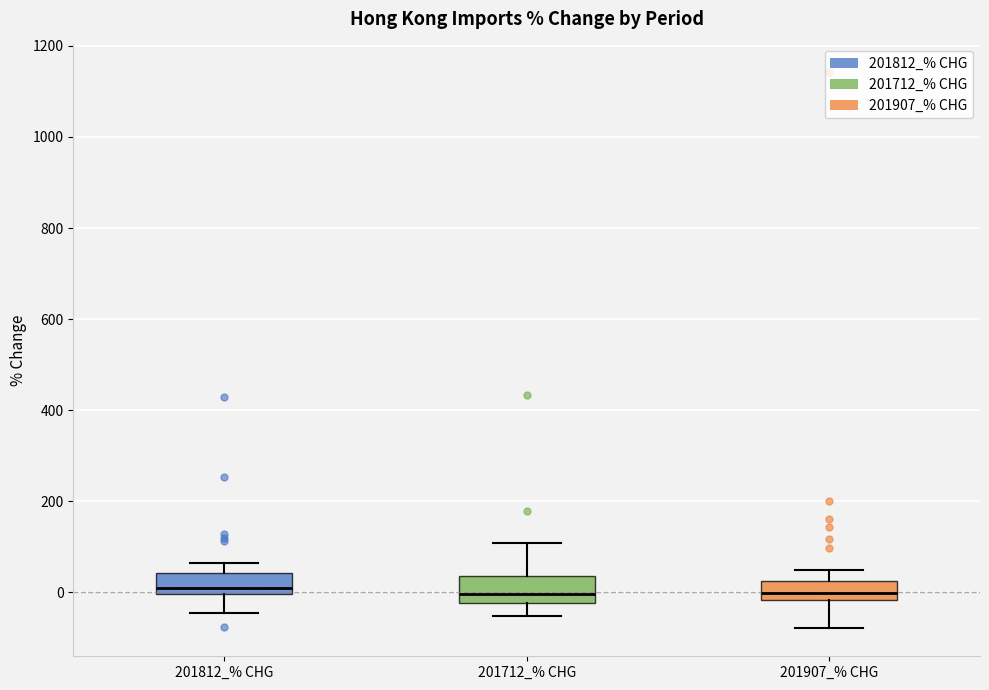

Reading left to right, transcribe this box plot: for each box, give where its median line is, the range the box spans, and where its two whiskers end, as read against the y-axis. The values are not printed on the chart, so give them approximately, as read against the axis.

201812_% CHG: median 20, box 0 to 40, whiskers -40 to 60
201712_% CHG: median 0, box -20 to 40, whiskers -60 to 100
201907_% CHG: median 0, box -20 to 20, whiskers -80 to 40